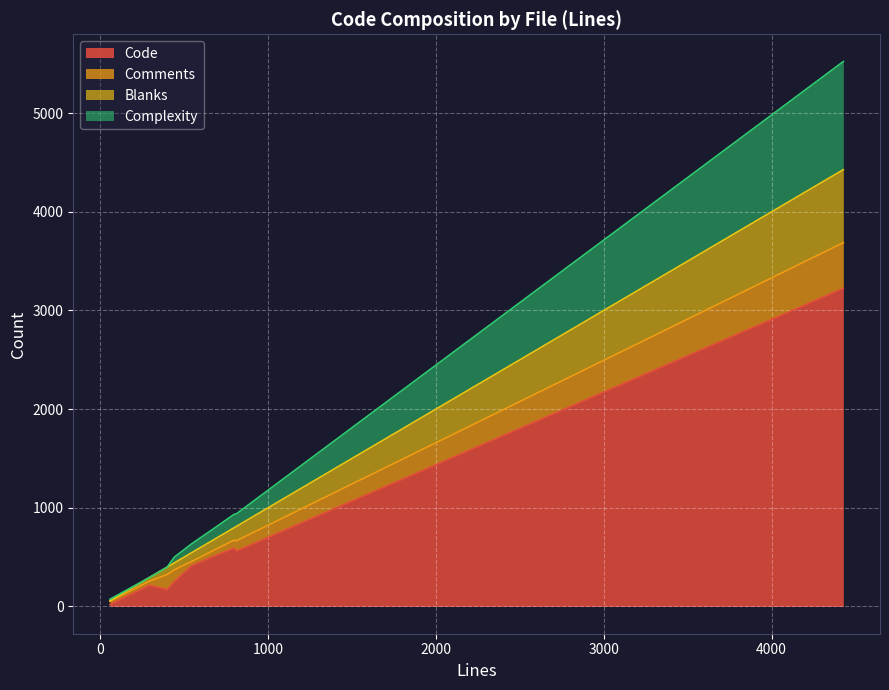

Which category has the lowest value in the Code series?

58